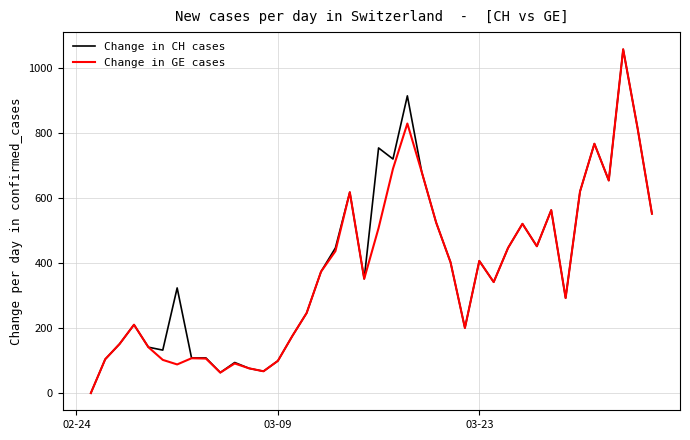

What is the highest value of the Change in CH cases series?

1056